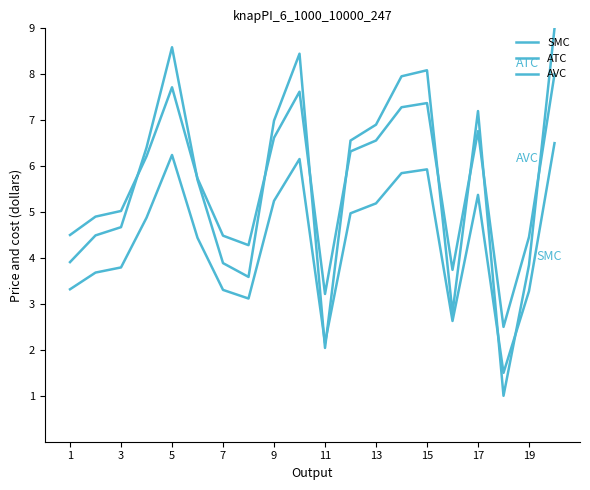

How many lines are shown in the chart?

3